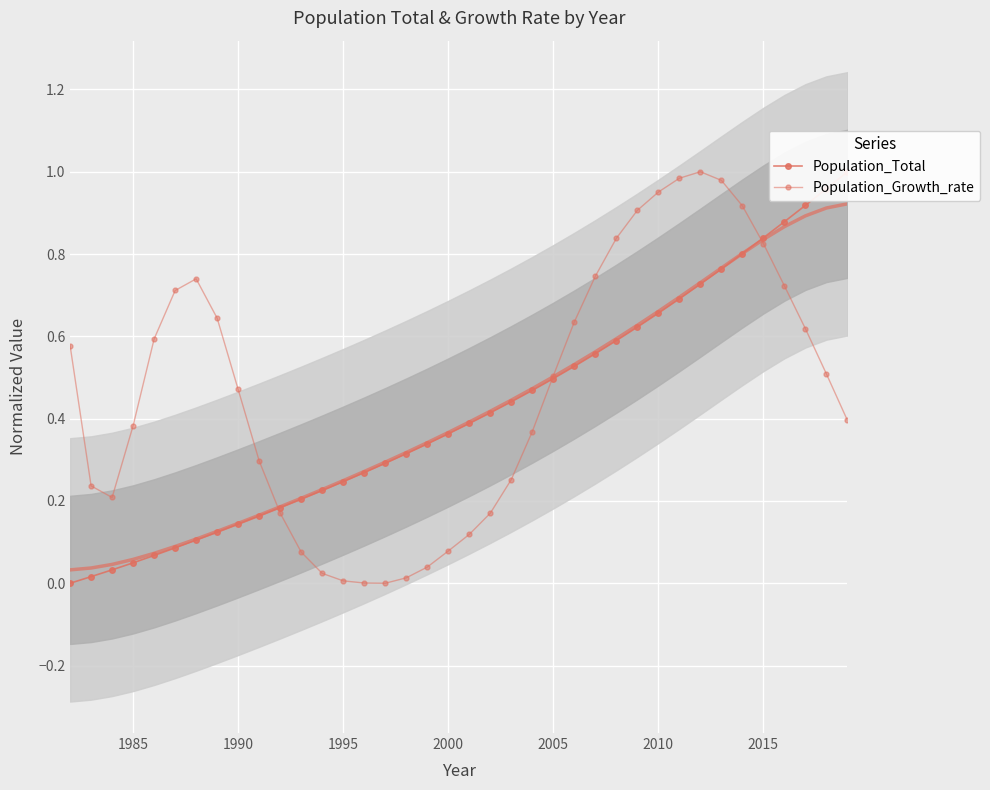

Count the number of data series in this chart.

2